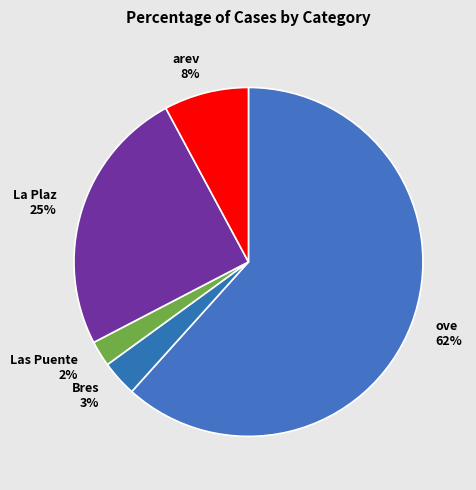

Count the number of slices in the pie.

5